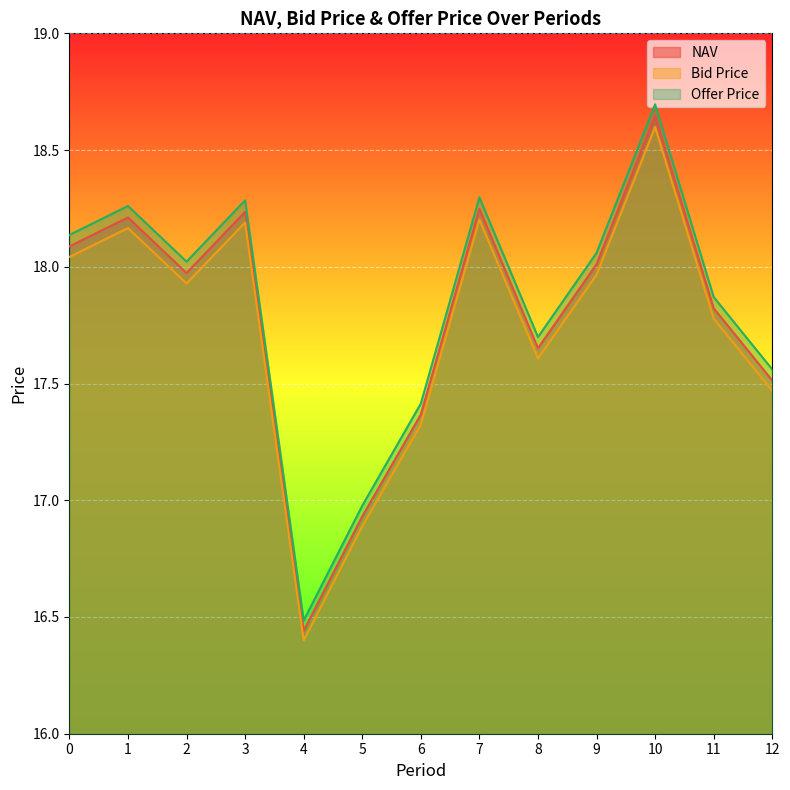

Count the number of data series in this chart.

3